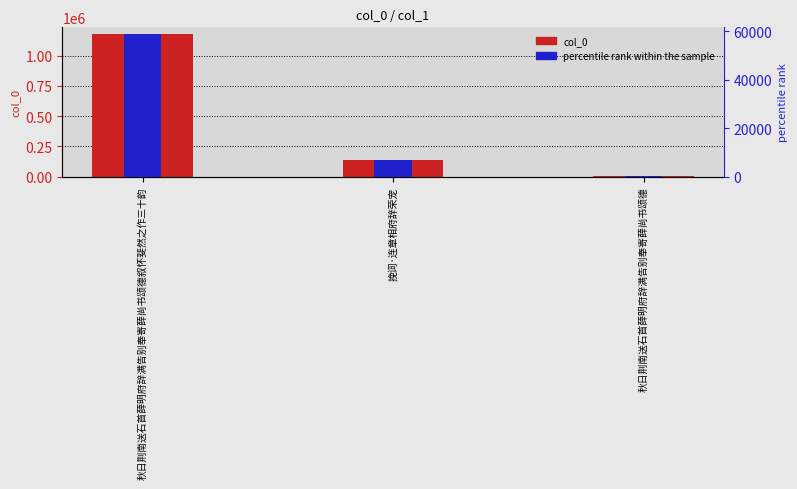

Which has a higher value, 秋日荆南送石首薛明府辞满告别奉寄薛尚书颂德 or 挽词·连章相府辞荣宠?

挽词·连章相府辞荣宠